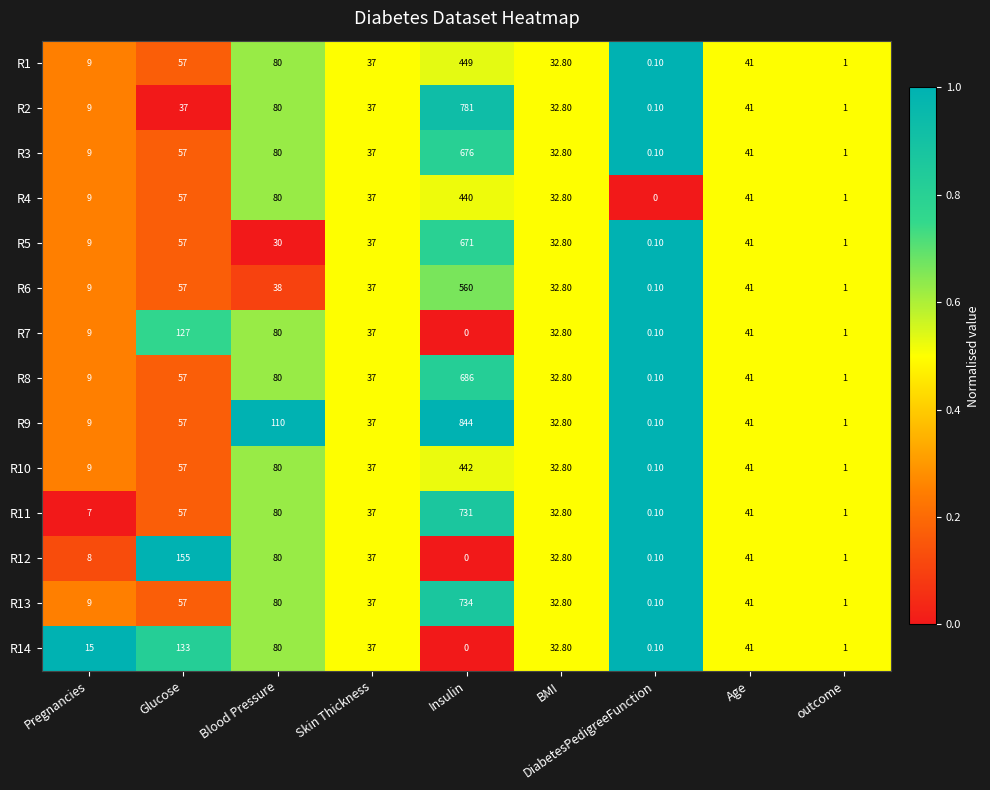

Which series changed the most between Glucose and DiabetesPedigreeFunction?

R12